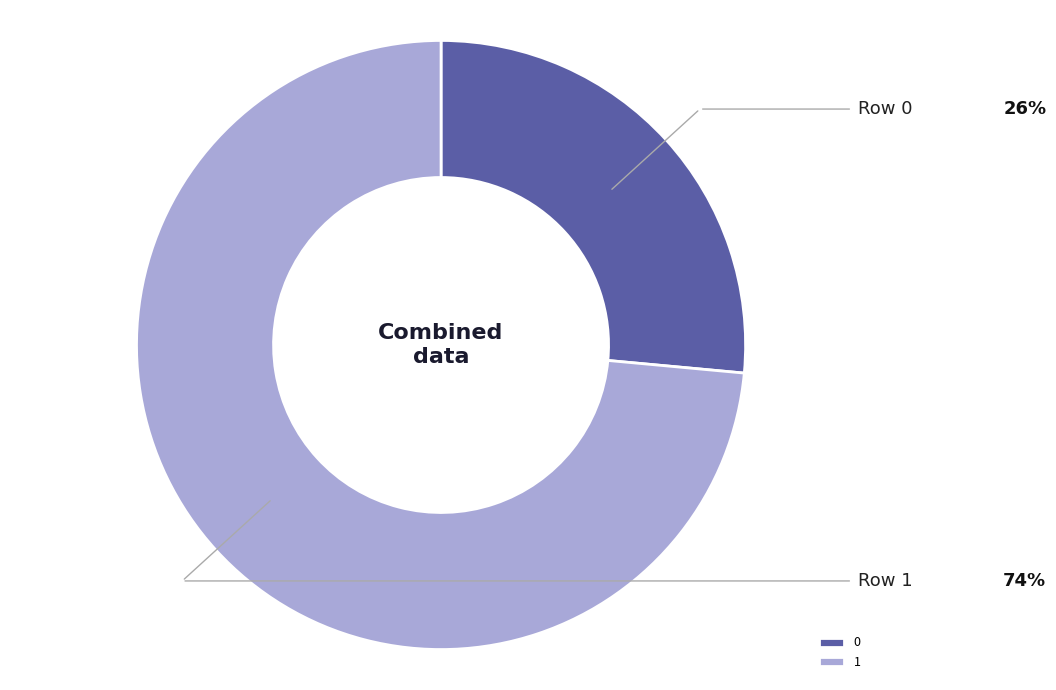

Which slice is the largest?

1